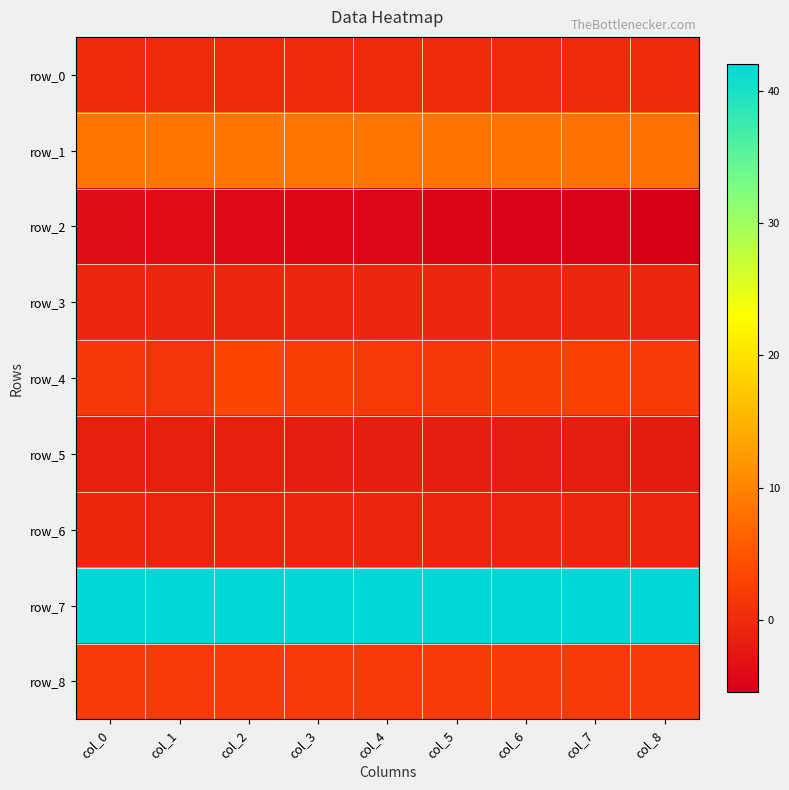

At which category does the chart reach its peak across all series?

col_8